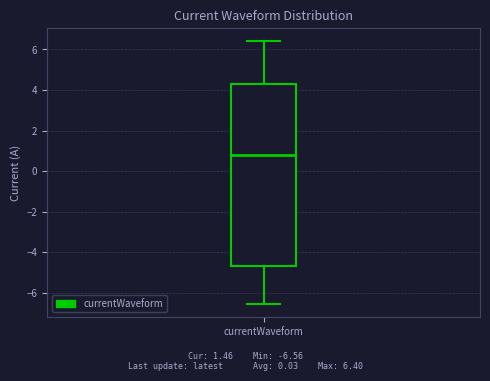

Transcribe this box plot: give where the median line is, the range the box spans, and where the two whiskers end, as read against the y-axis. The values are not printed on the chart, so give them approximately, as read against the axis.

median 0.8, box -4.6 to 4.2, whiskers -6.6 to 6.4